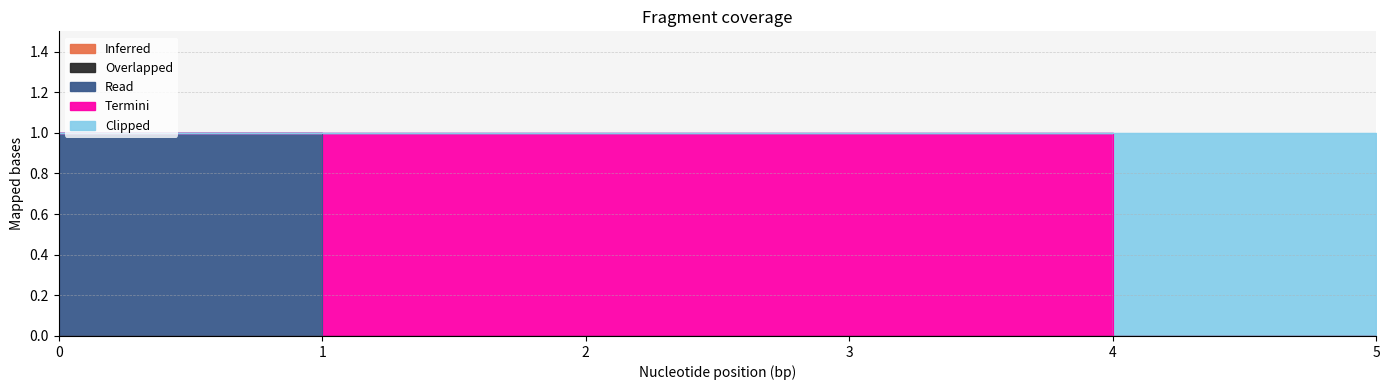

At how many categories does at least one series exceed 0?

5